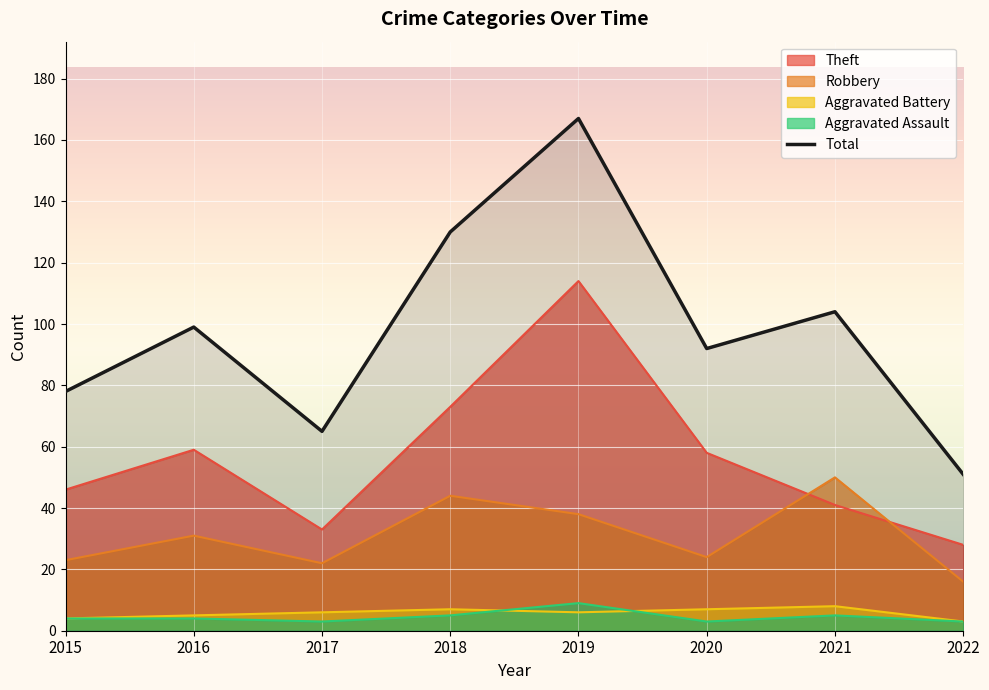

Read the value at 2022.

51